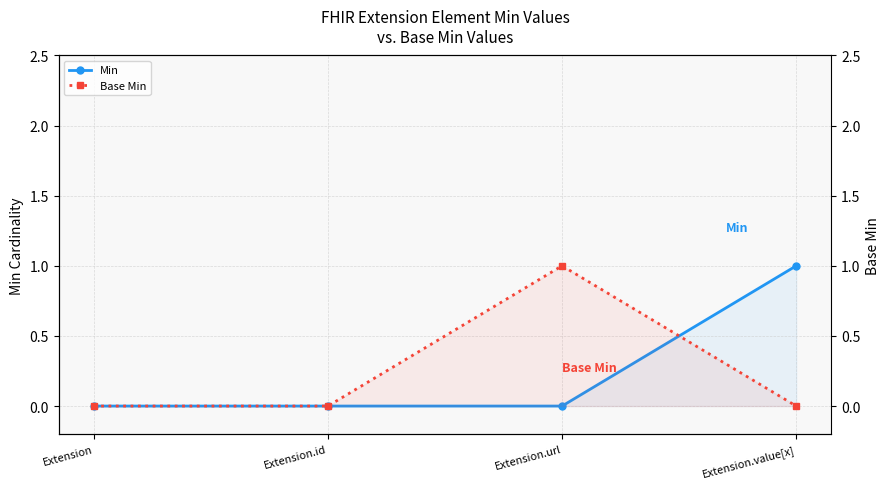

At which label is Base Min closest to 0?

Extension